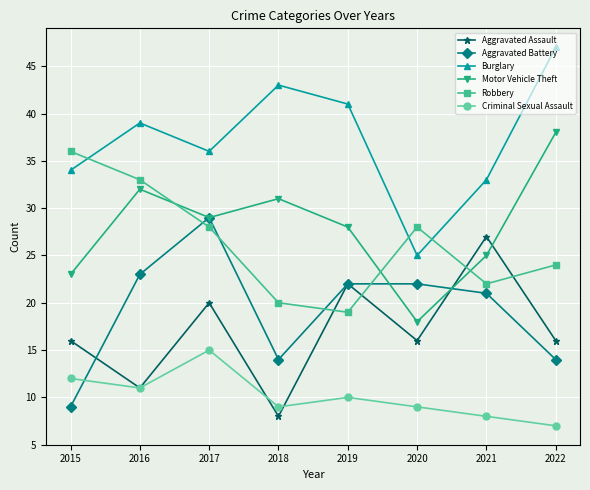

What is the lowest value of the Criminal Sexual Assault series?

7